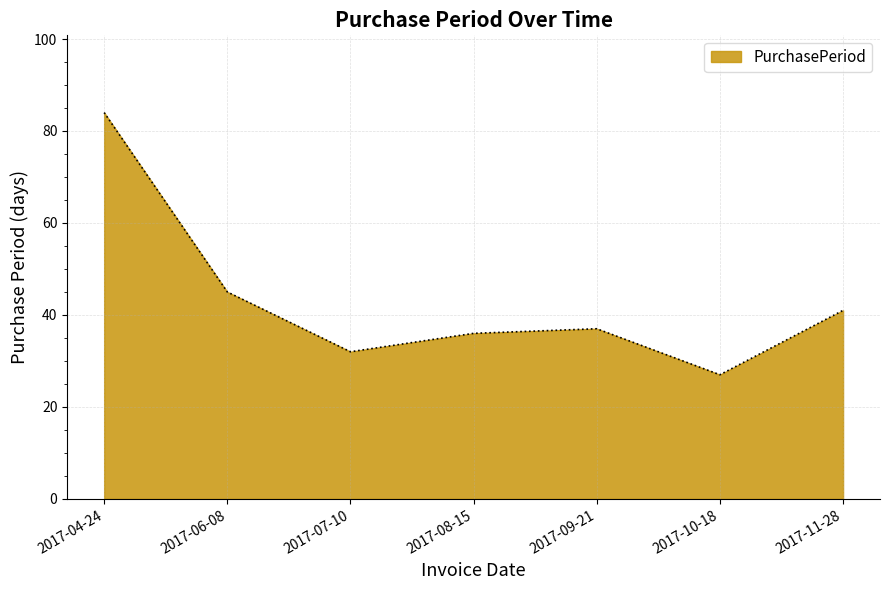

What is the change in value from 2017-06-08 to 2017-08-15?

-9